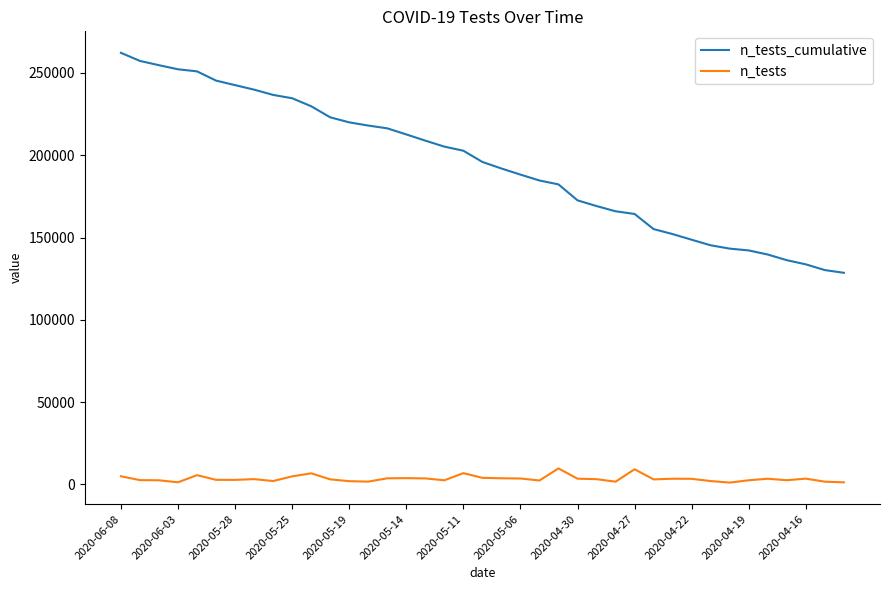

What are all the series names shown in the legend?

n_tests_cumulative, n_tests